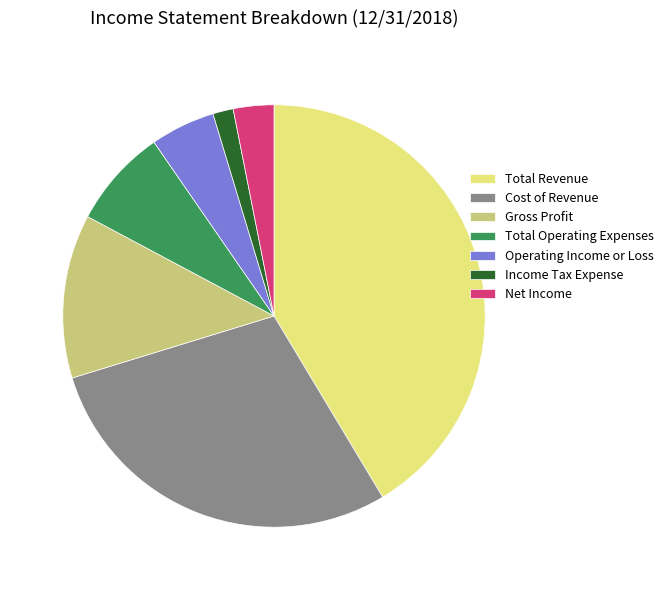

True or false: Total Revenue accounts for 41% of the total.

True